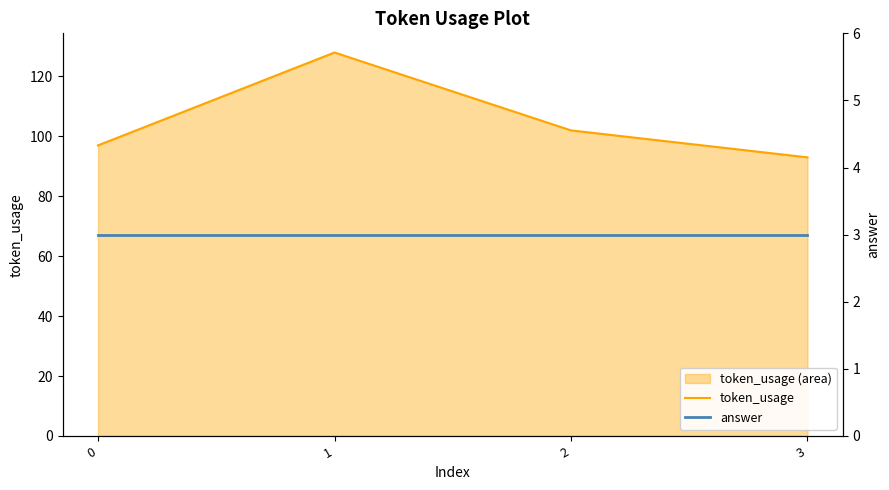

What are all the series names shown in the legend?

token_usage, answer